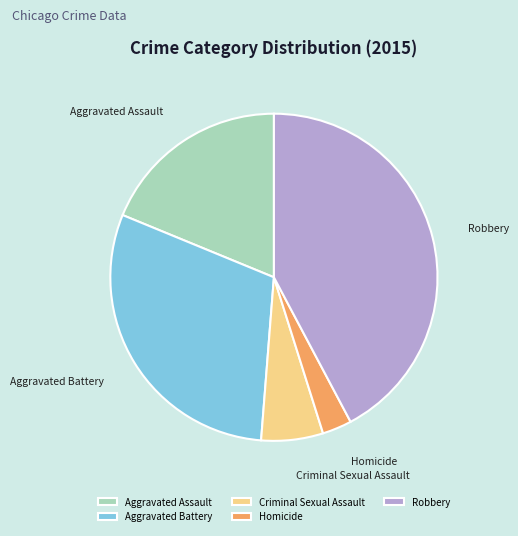

Does Homicide represent more than half of the total?

No